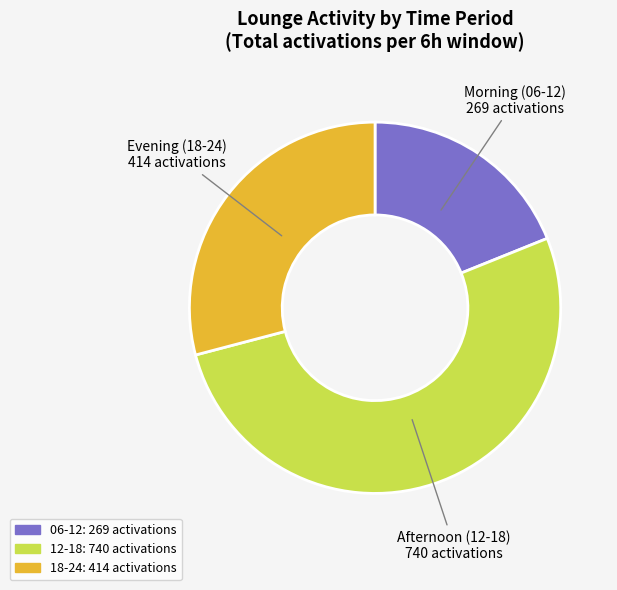

Does any single category account for the majority?

Yes